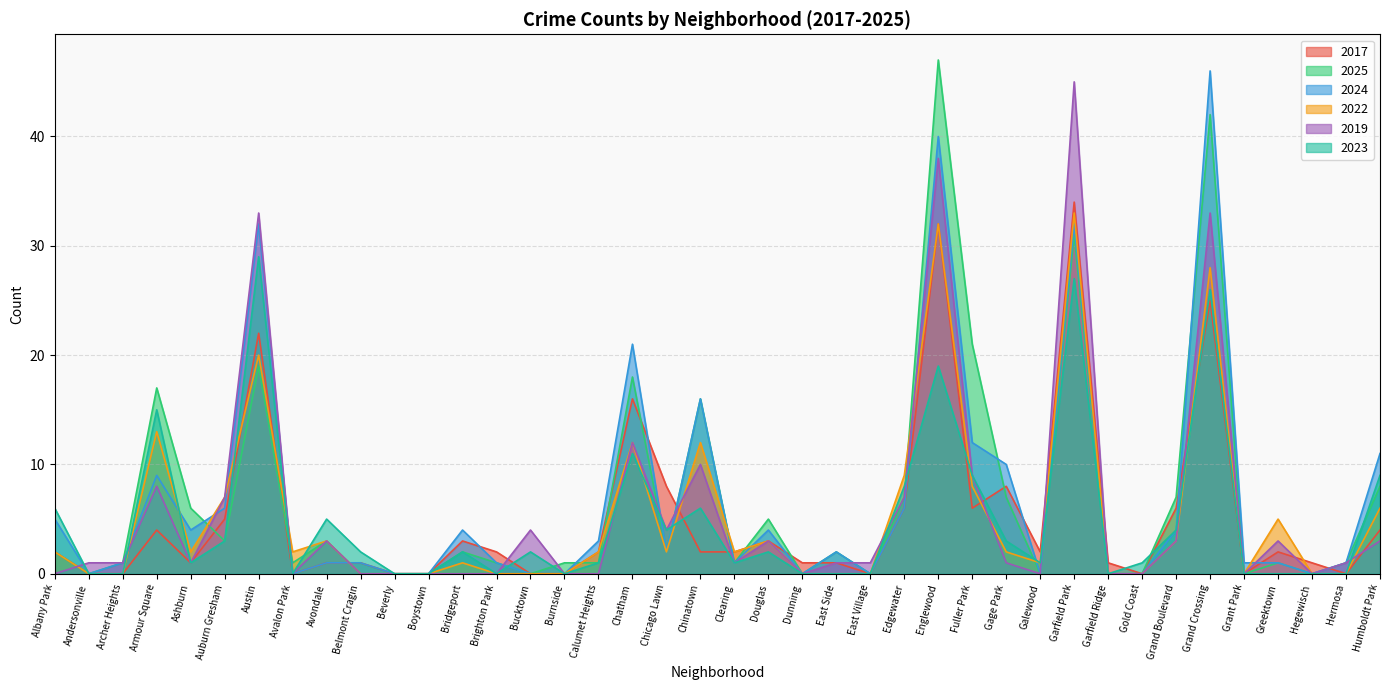

What is the value of the 2023 point at the 28th from the left?

9